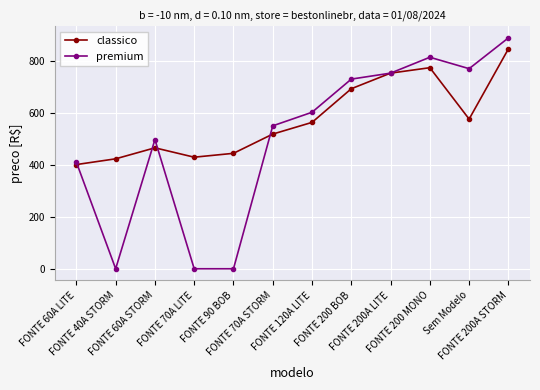

At which label is classico closest to 624?

Sem Modelo